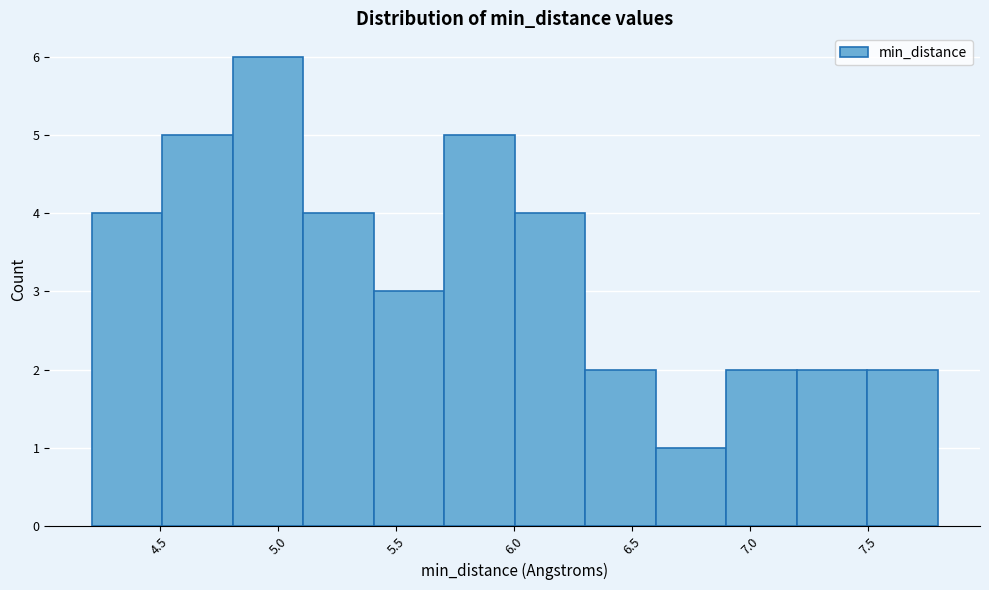

Over which range of the x-axis is the bar tallest?

4.8 to 5.1